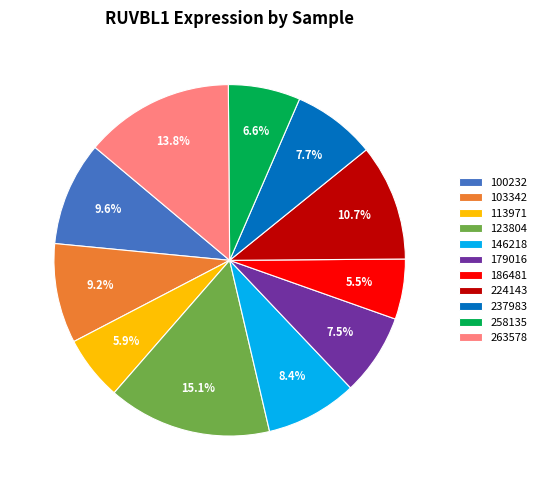

Does any single category account for the majority?

No